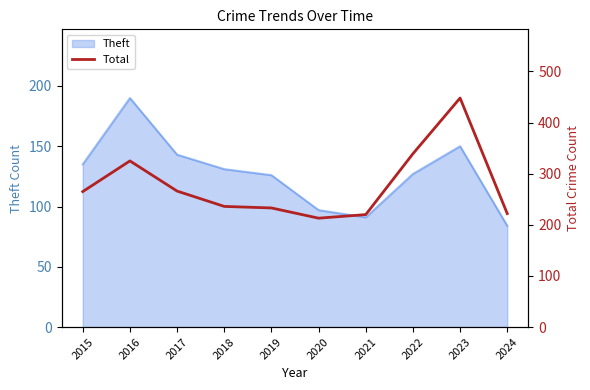

How many points are lower than both their immediate neighbors (excluding endpoints)?

1